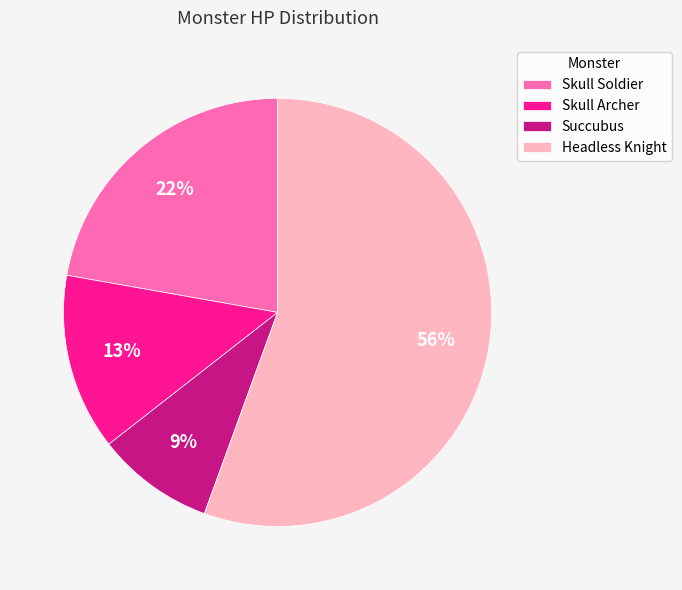

Is there any slice that represents more than half of the pie?

Yes